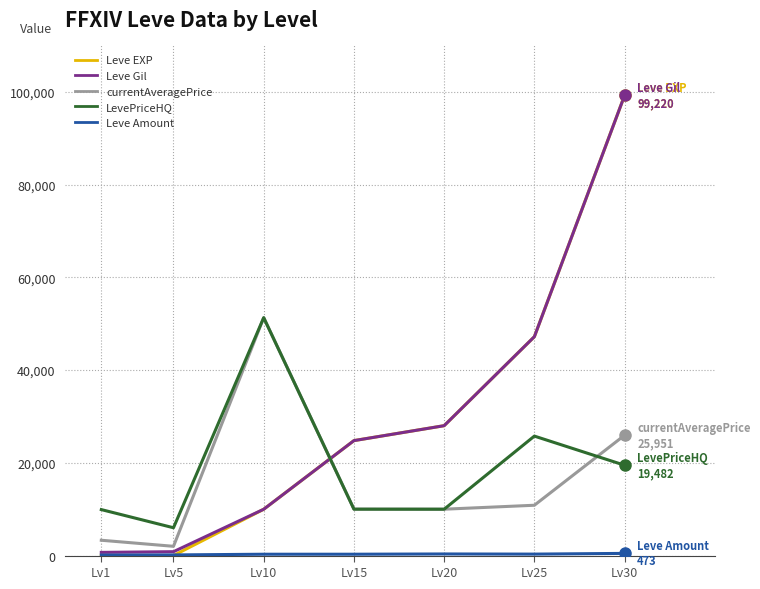

The value of LevePriceHQ at Lv10 is 14108.4. True or false?

False